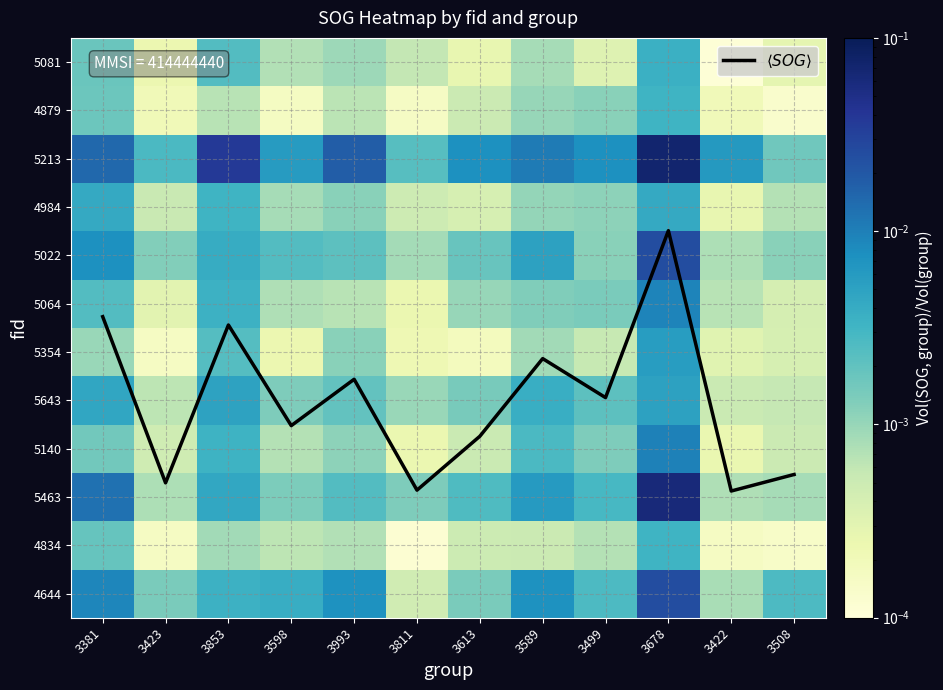

Rank the series at 3598 from lowest to highest value.

4879, 5354, 4834, 5140, 5081, 5064, 4984, 5643, 5463, 5022, 4644, 5213, $\langle SOG \rangle$